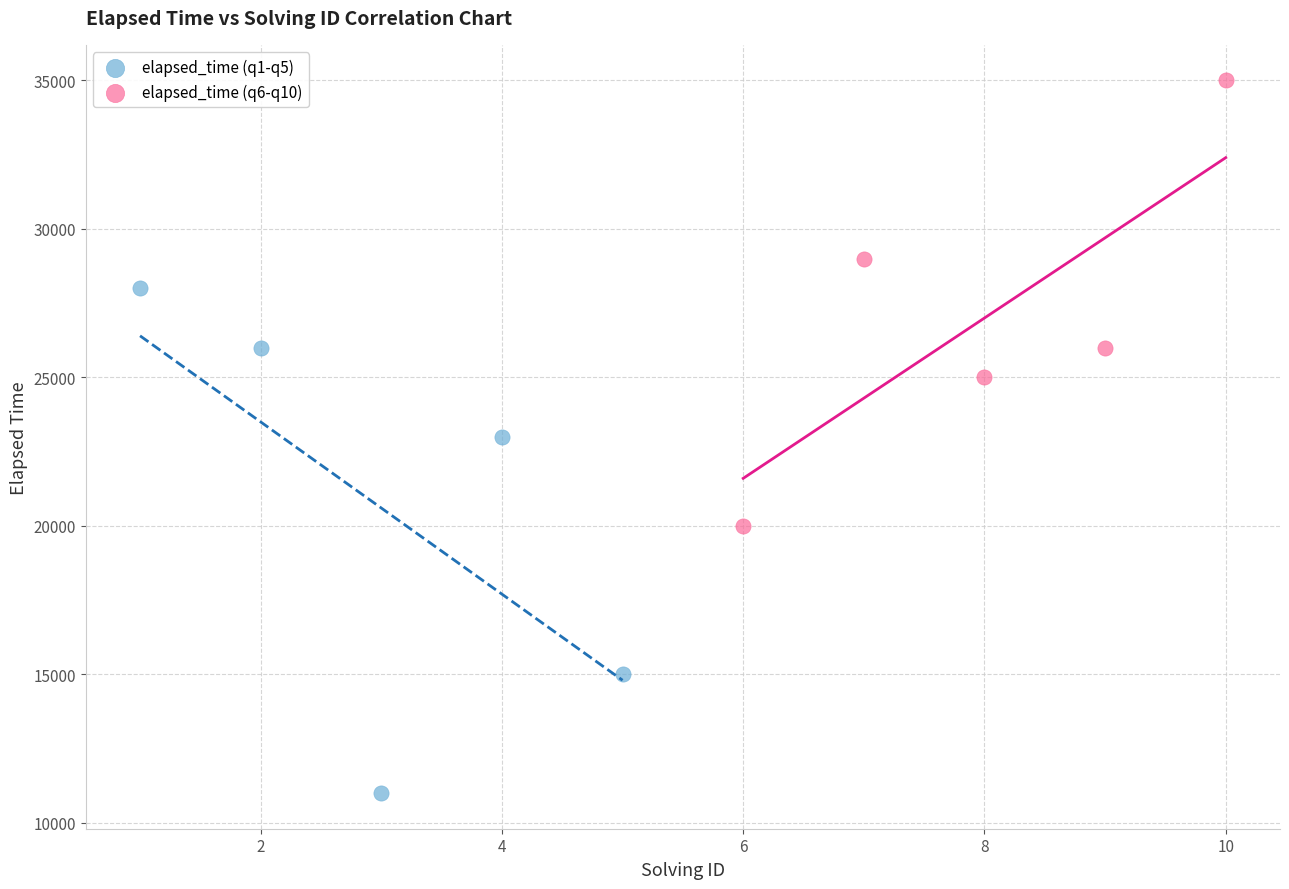

What are all the series names shown in the legend?

elapsed_time (q1-q5), elapsed_time (q6-q10)